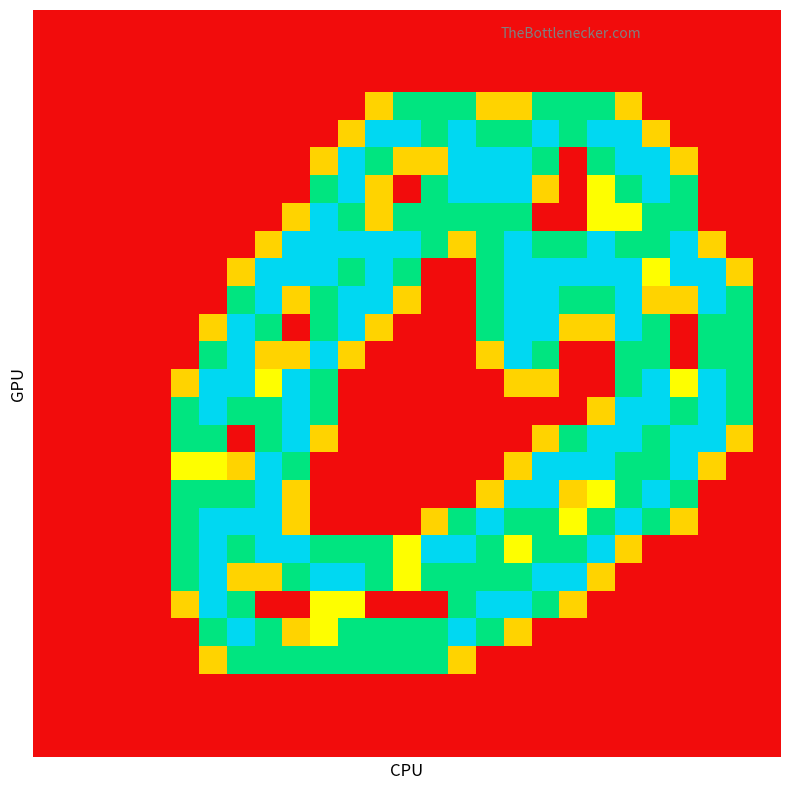

At which category is the sum across all series the highest?

17